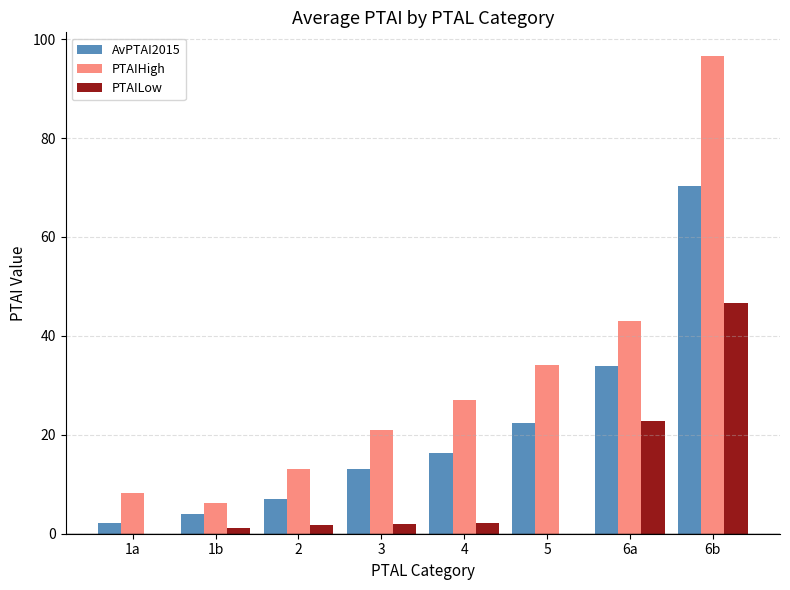

Which series has the largest total across all categories?

PTAIHigh